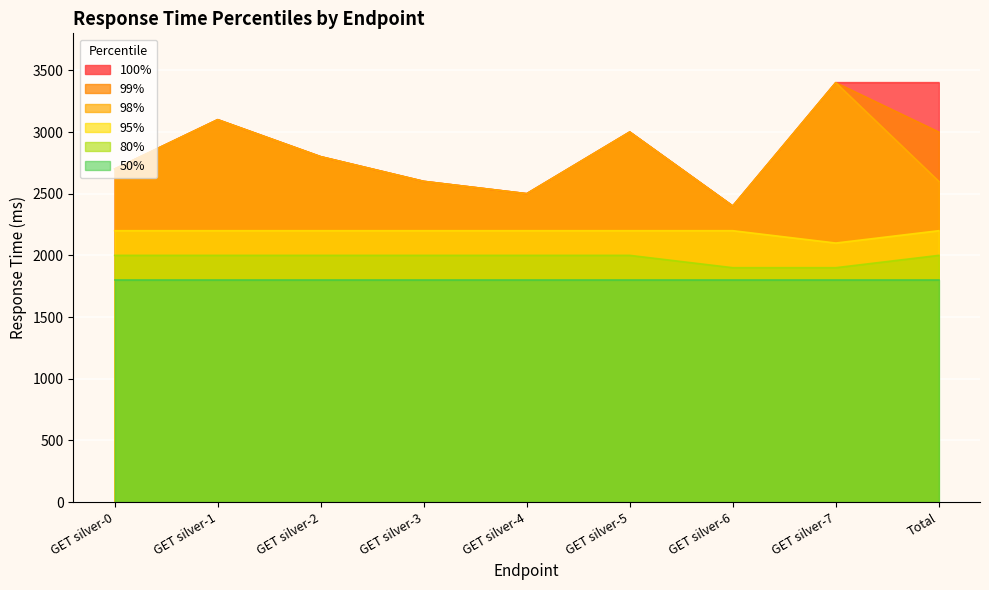

What is the label of the 5th point from the right?

GET silver-4